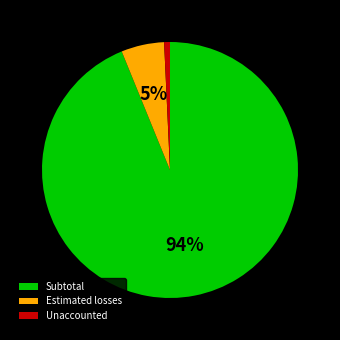

Do Subtotal and Unaccounted together represent more than half of the pie?

Yes